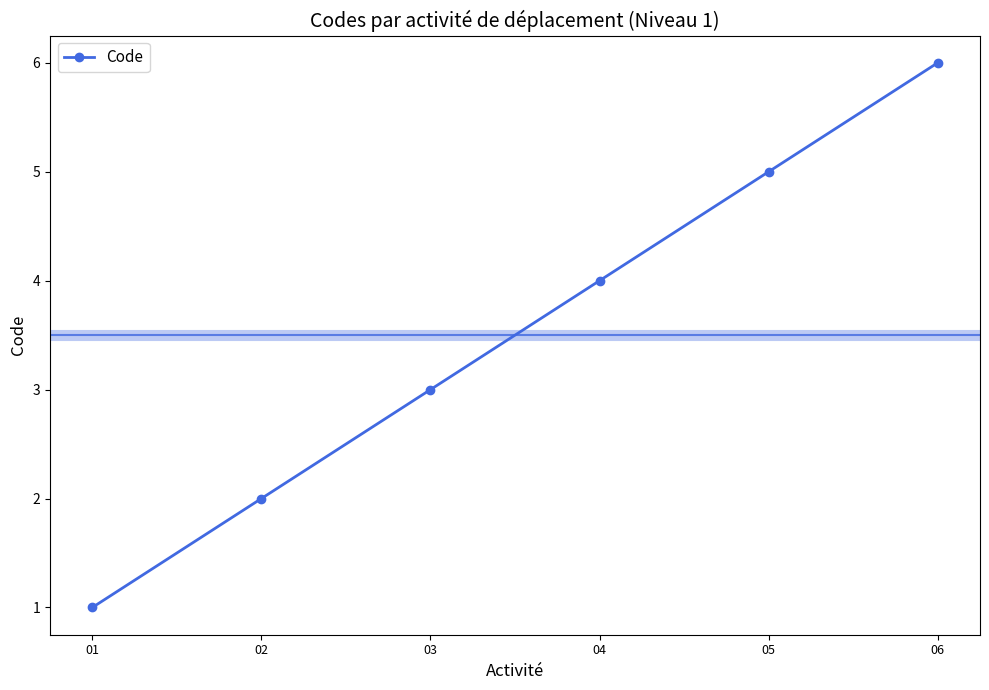

Read the value at 02.

2